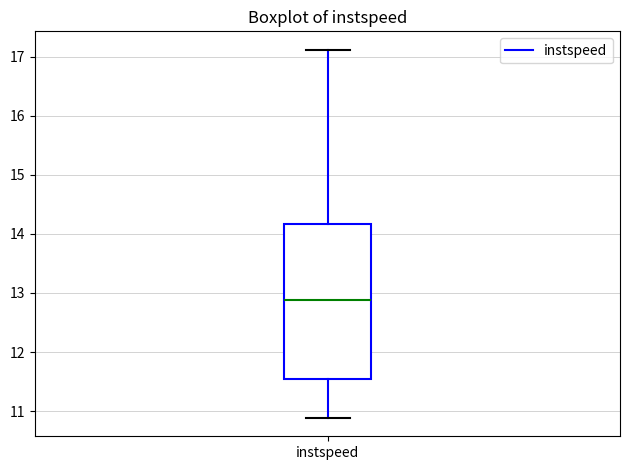

Transcribe this box plot: give where the median line is, the range the box spans, and where the two whiskers end, as read against the y-axis. The values are not printed on the chart, so give them approximately, as read against the axis.

median 12.9, box 11.5 to 14.2, whiskers 10.9 to 17.1